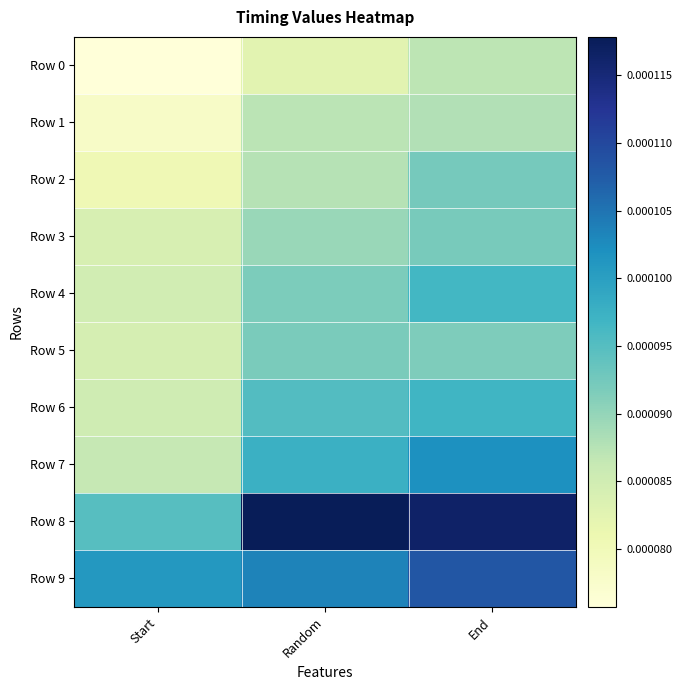

At how many categories does at least one series exceed 0?

3